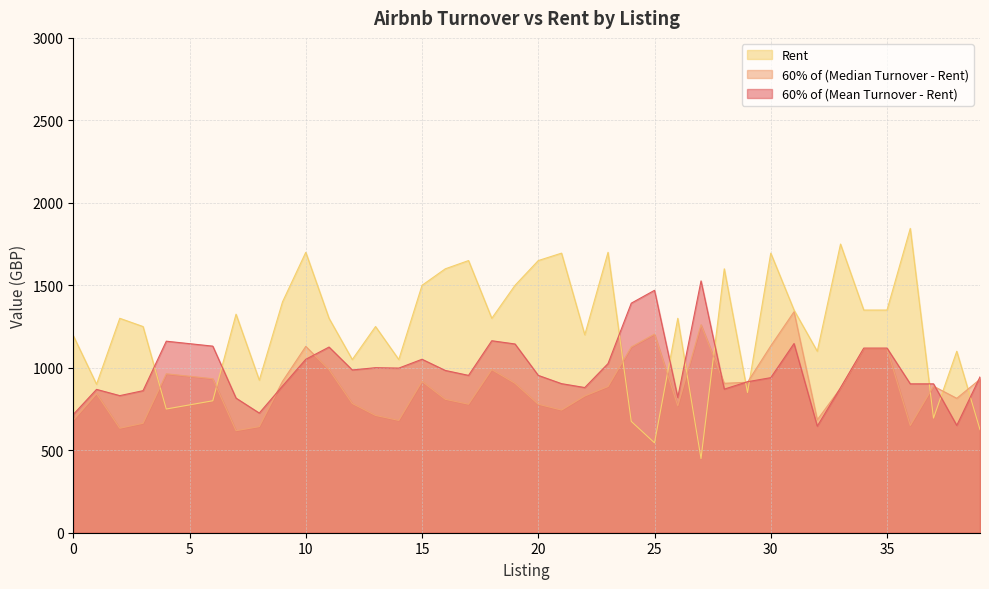

The 60% of (Mean Turnover - Rent) series shows 1051.5 at 10. True or false?

True